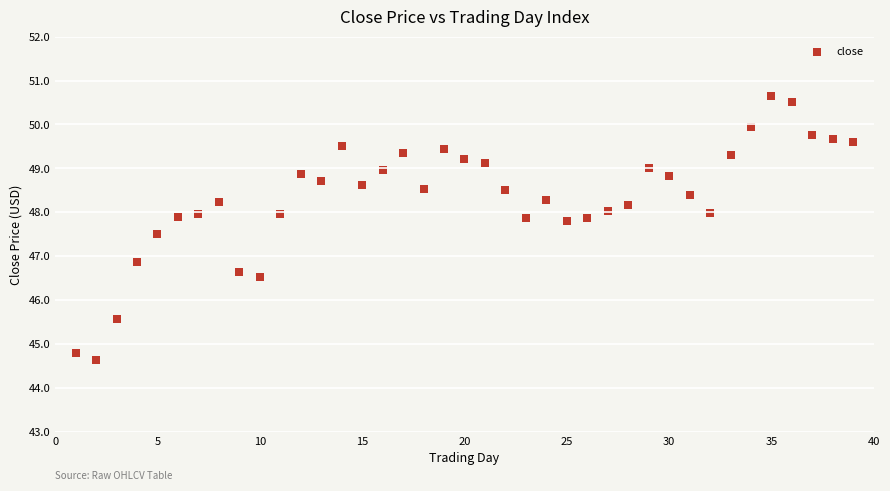

What is the range of X values (max minus min)?

38.0